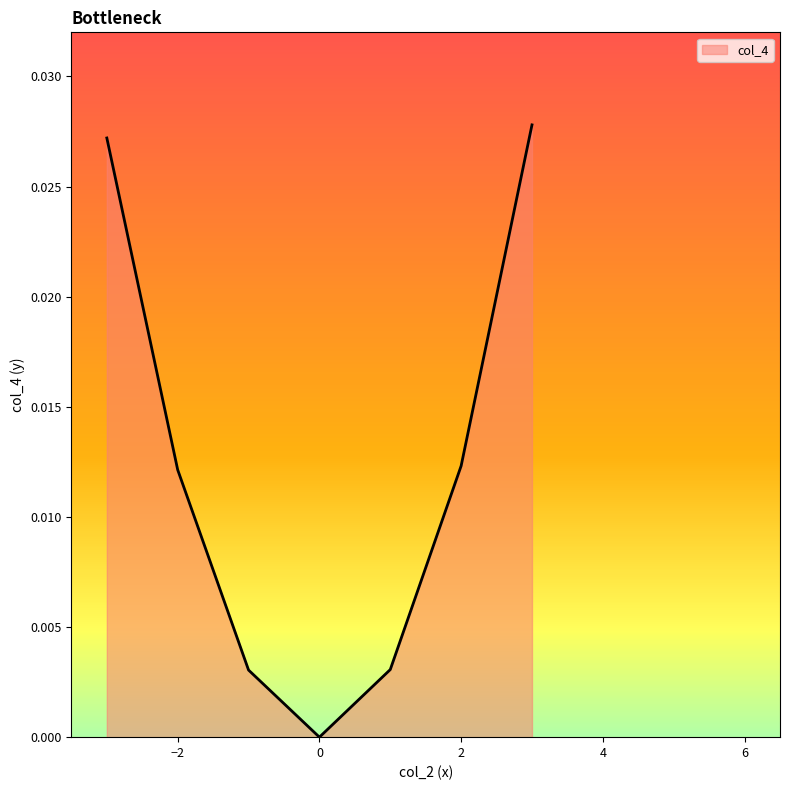

Does the chart have visible grid lines?

No